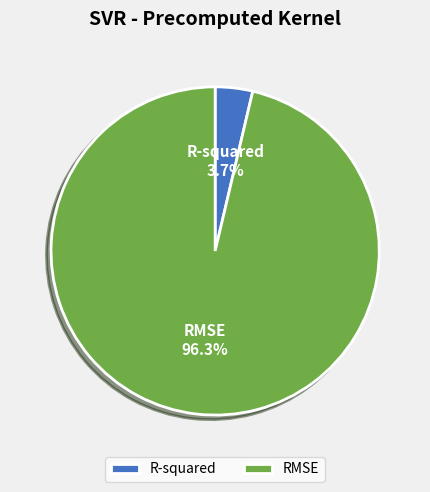

How many slices are in this pie chart?

2